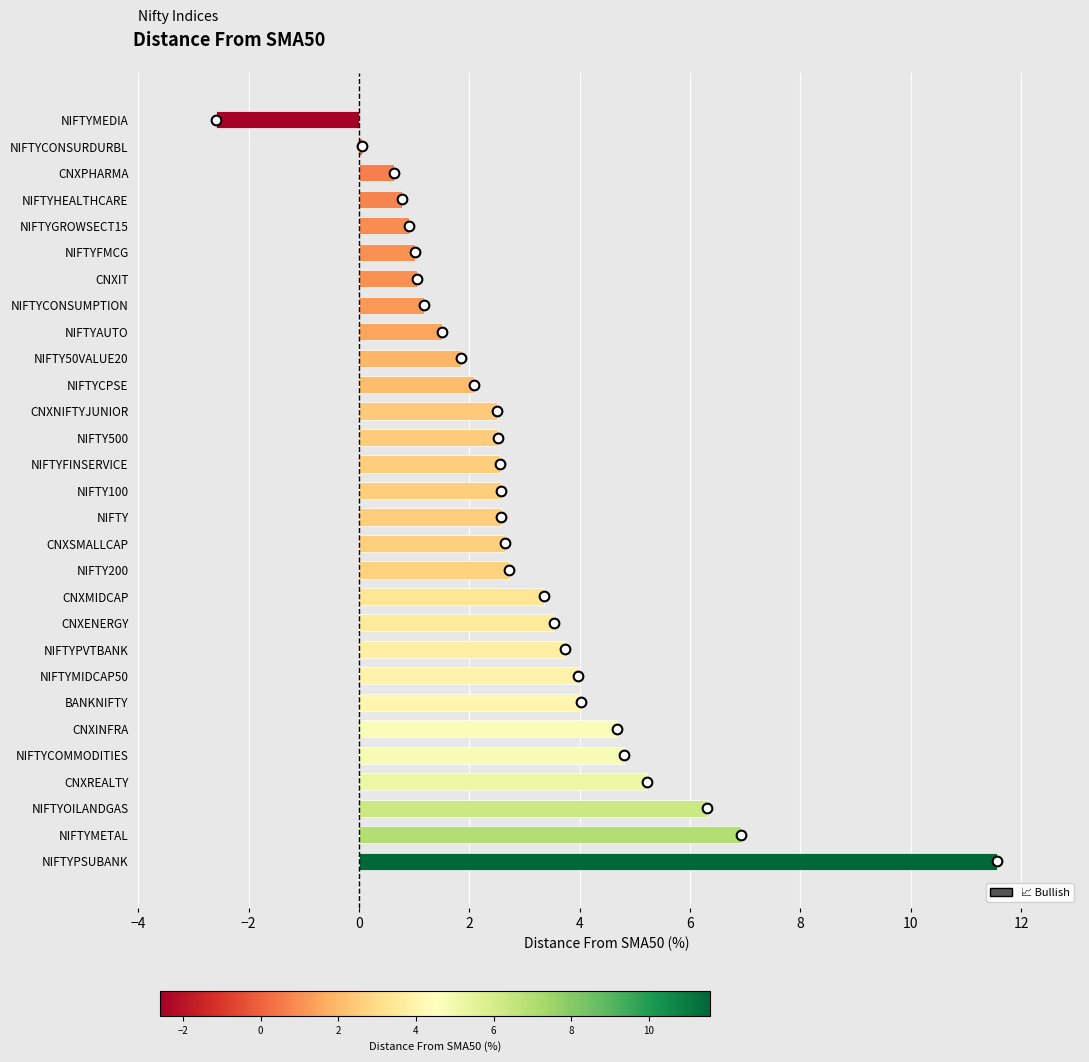

The value at CNXIT is 1.1. True or false?

True